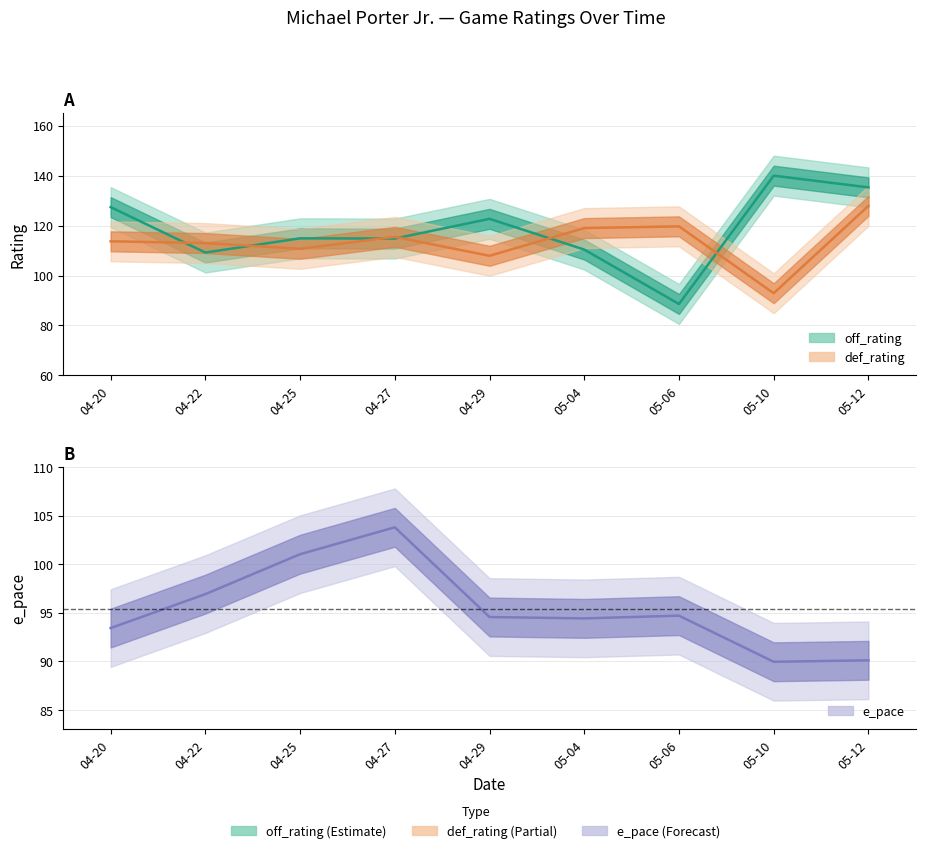

What is the label of the 5th point from the left?

04-29